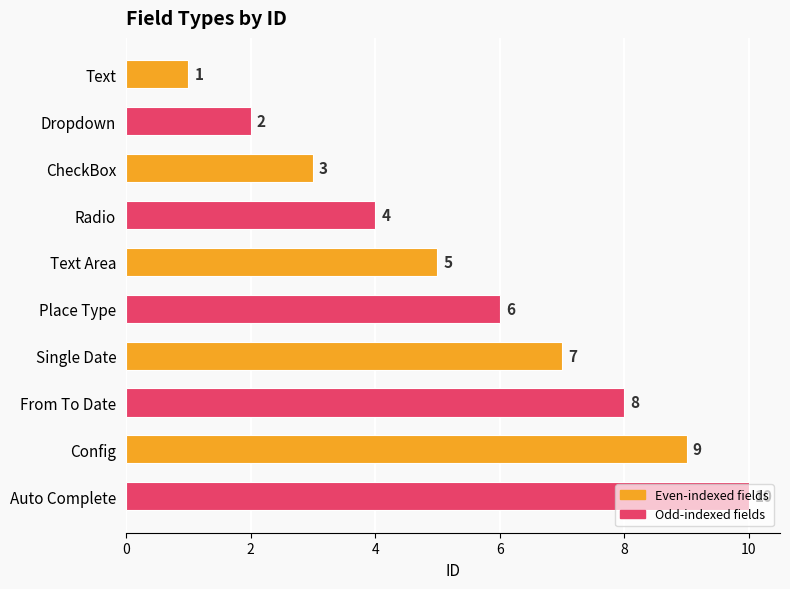

List the labels in order of value, smallest first.

Text, Dropdown, CheckBox, Radio, Text Area, Place Type, Single Date, From To Date, Config, Auto Complete